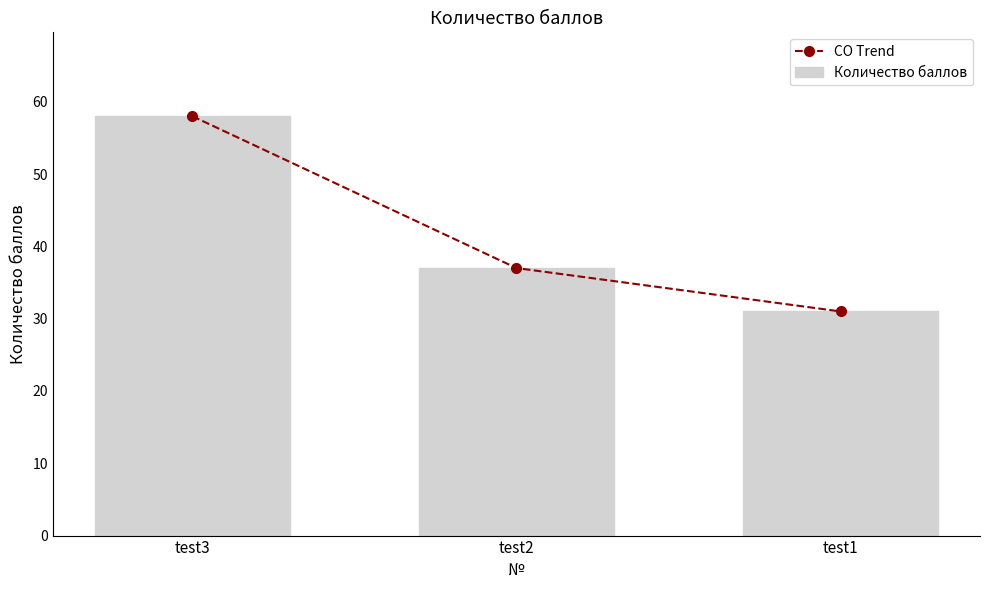

Which has a higher value, test2 or test1?

test2